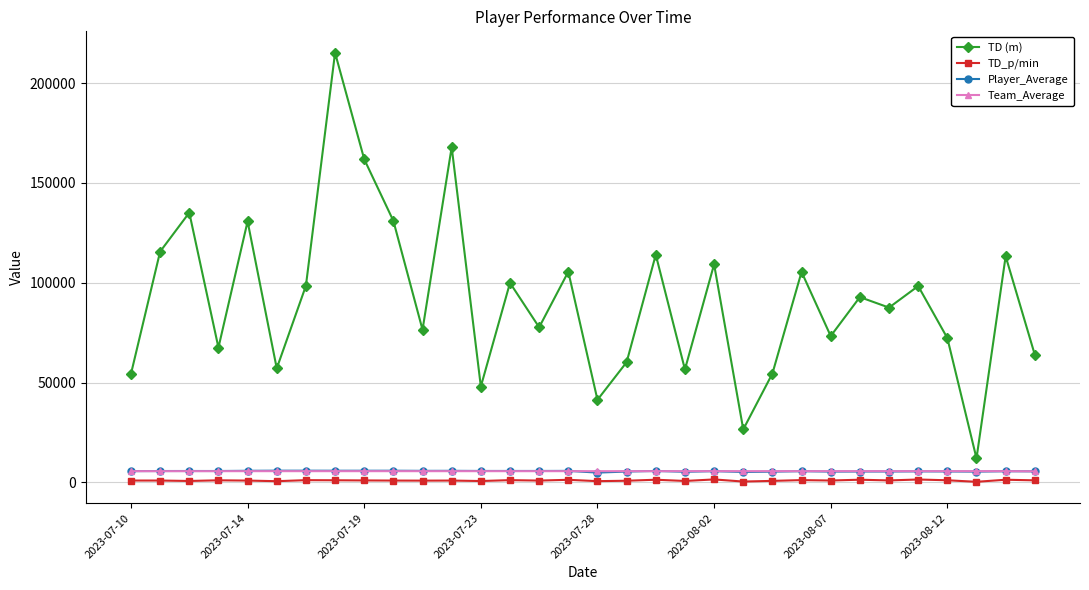

Which series has the largest range (max minus min)?

TD (m)